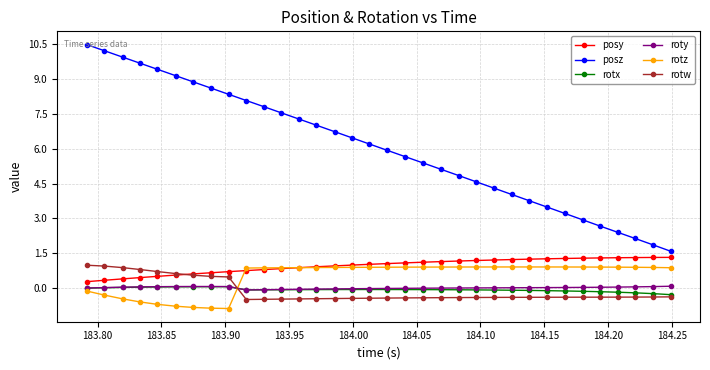

True or false: posz and rotz cross at least once.

False